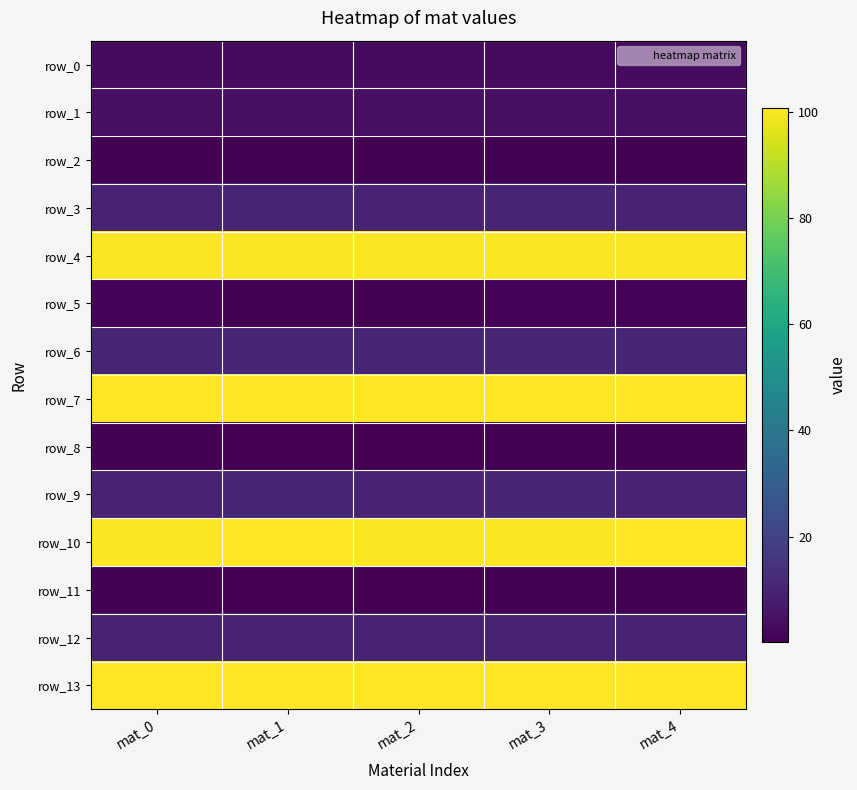

How many distinct data groups are displayed?

14